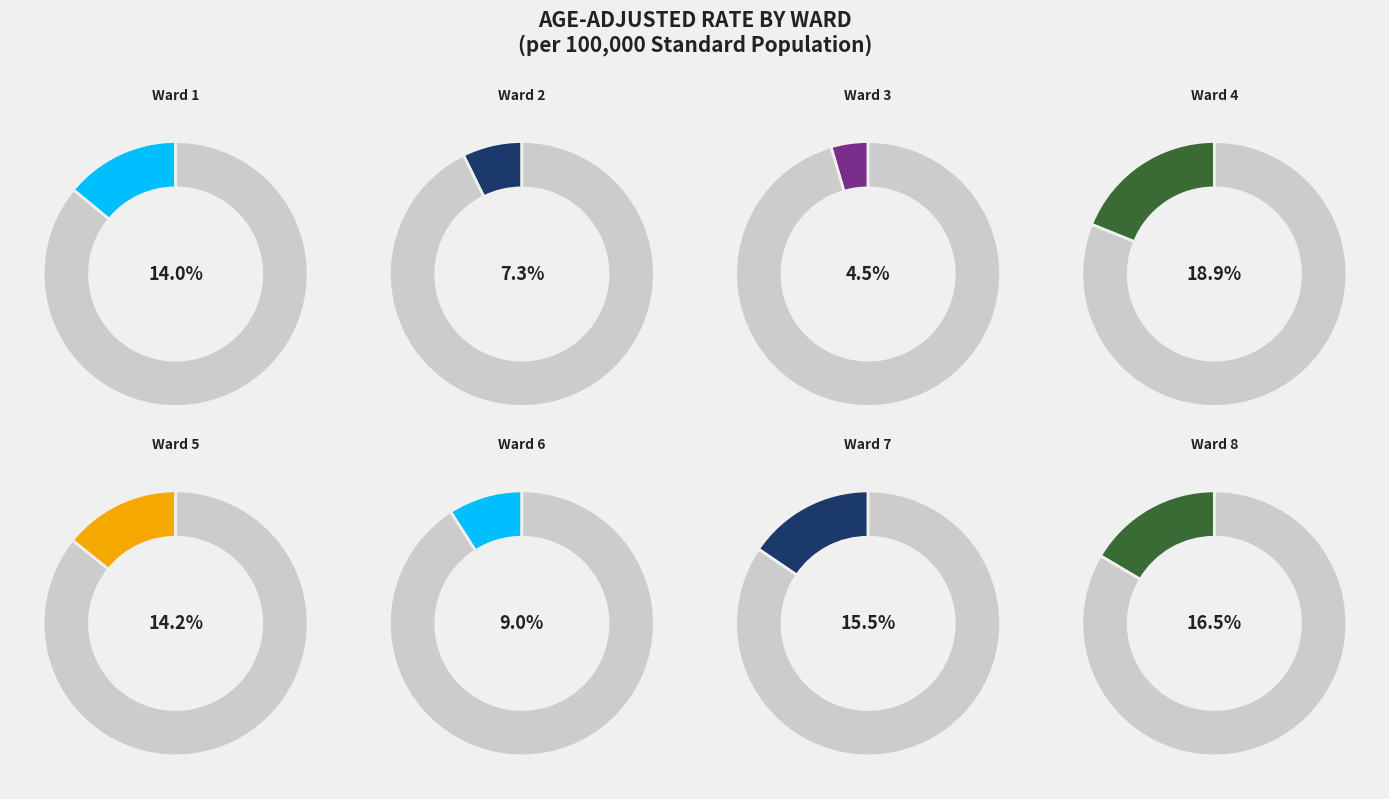

What is the ratio of the value at Ward 6 to the value at Ward 7?

0.6